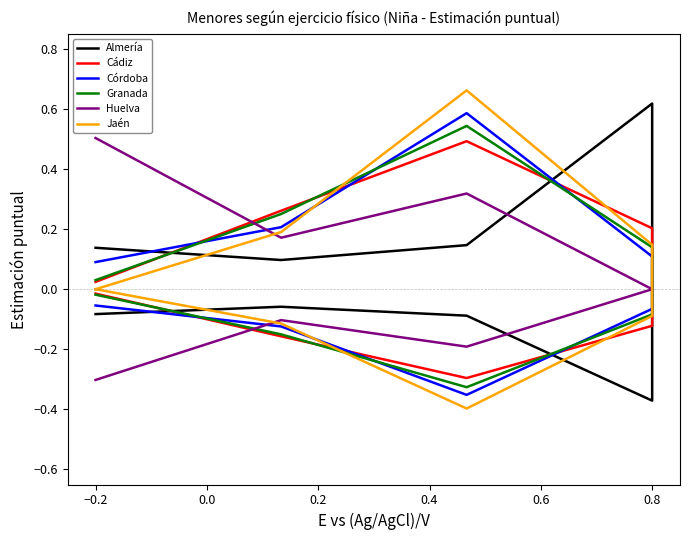

Is the value of Granada at 0.6 greater than the value of Almería at −0.2?

No